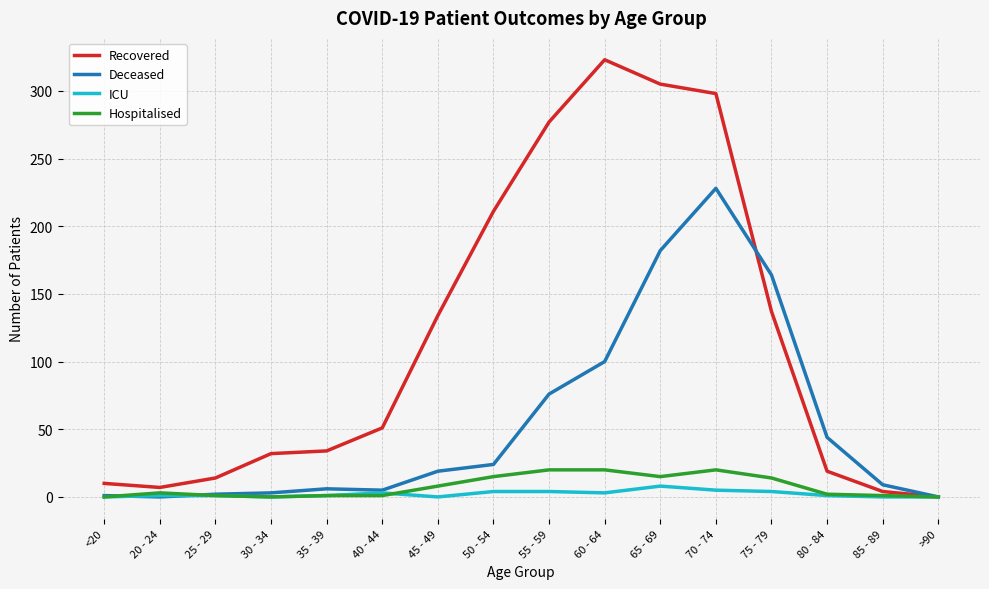

At how many categories does at least one series exceed 63?

7